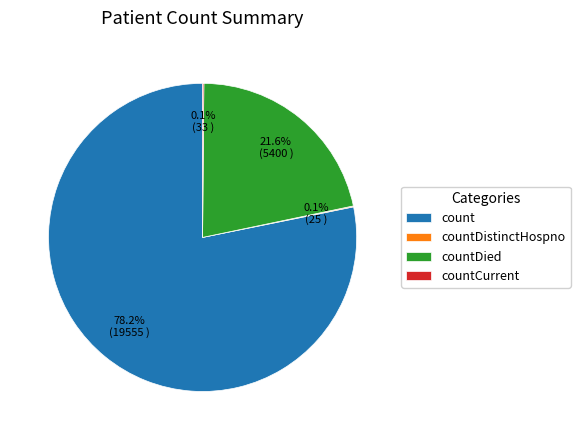

Which category has the biggest portion of the pie?

count